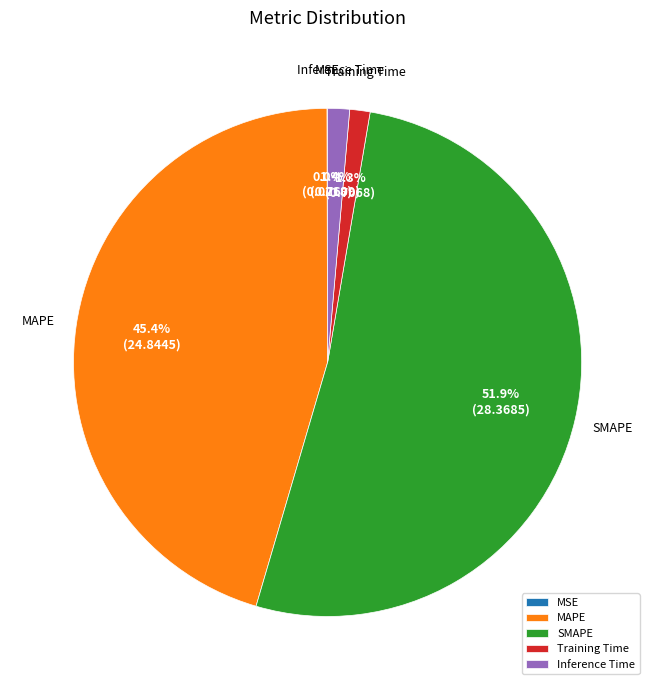

Combined, do SMAPE and Training Time account for over 50%?

Yes